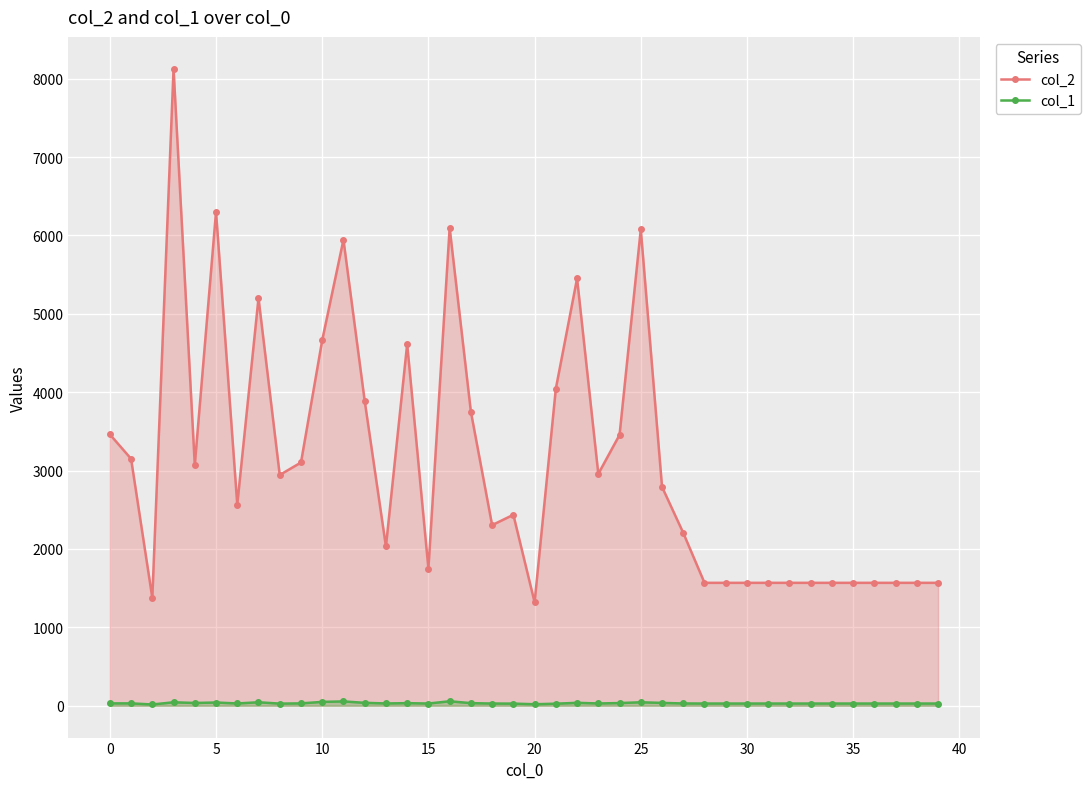

What is the greatest value displayed?

8126